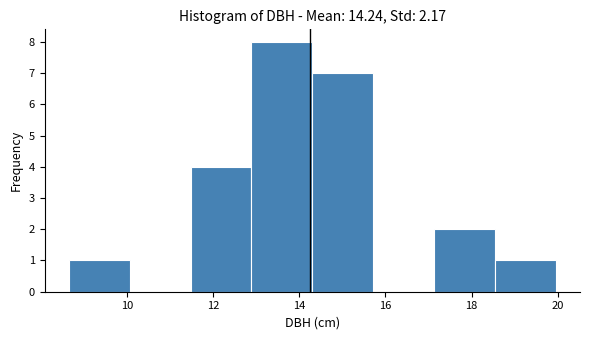

Reading left to right, list every bar in this chart as the range it spans on the x-axis followed by its height. Neither the bar edges nor the heights are printed on the chart, so give them approximately, as read against the axes.

8.6 to 10.0: 1
10.0 to 11.4: 0
11.4 to 12.8: 4
12.8 to 14.4: 8
14.4 to 15.8: 7
15.8 to 17.2: 0
17.2 to 18.6: 2
18.6 to 20.0: 1